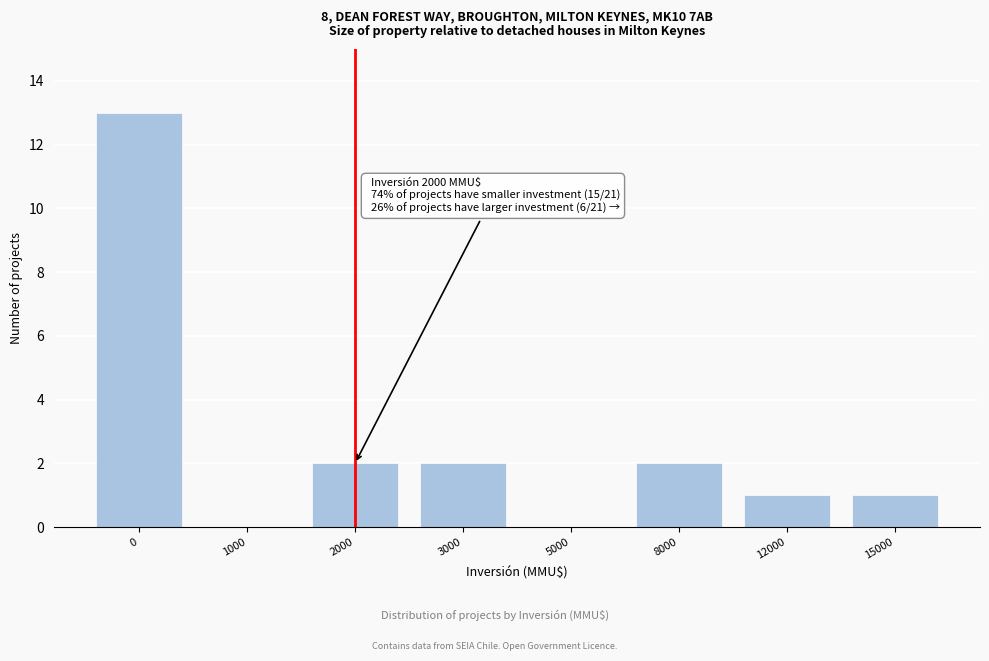

Reading right to left, transcribe all the data shown in this chart.

15000=1	12000=1	8000=2	5000=0	3000=2	2000=2	1000=0	0=13